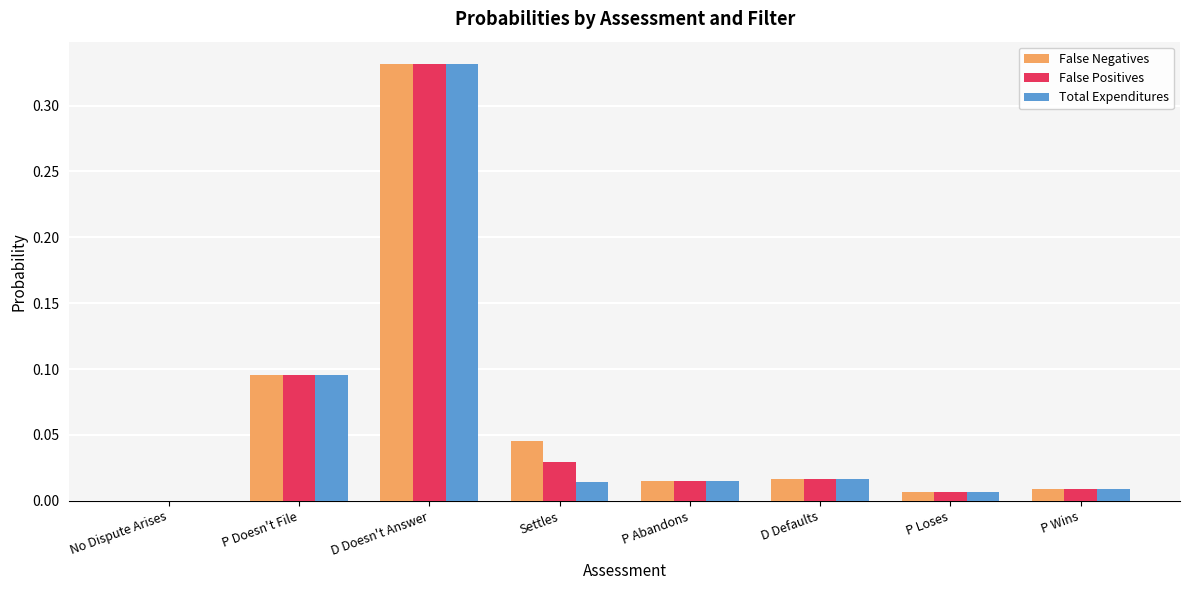

At which category is the sum across all series the highest?

D Doesn't Answer